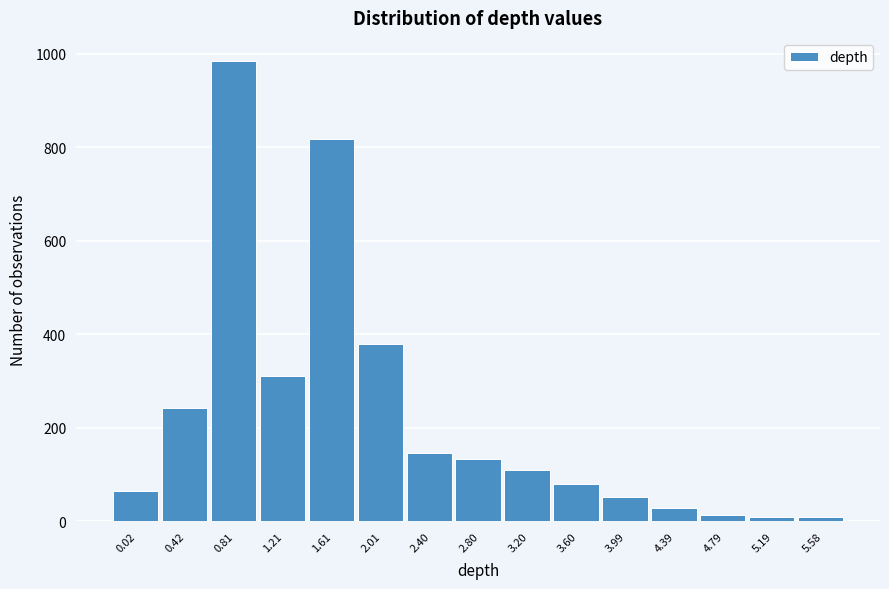

The value at 3.60 is 39. True or false?

False